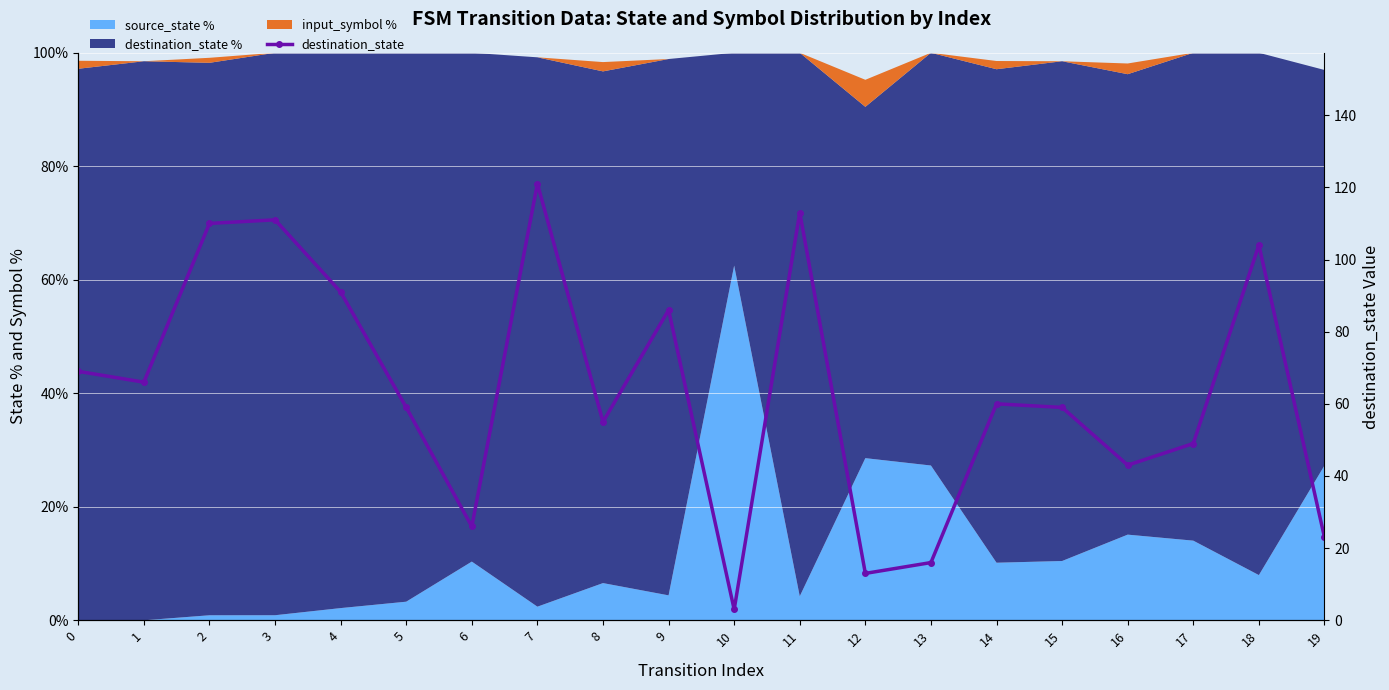

What is the average value?

64